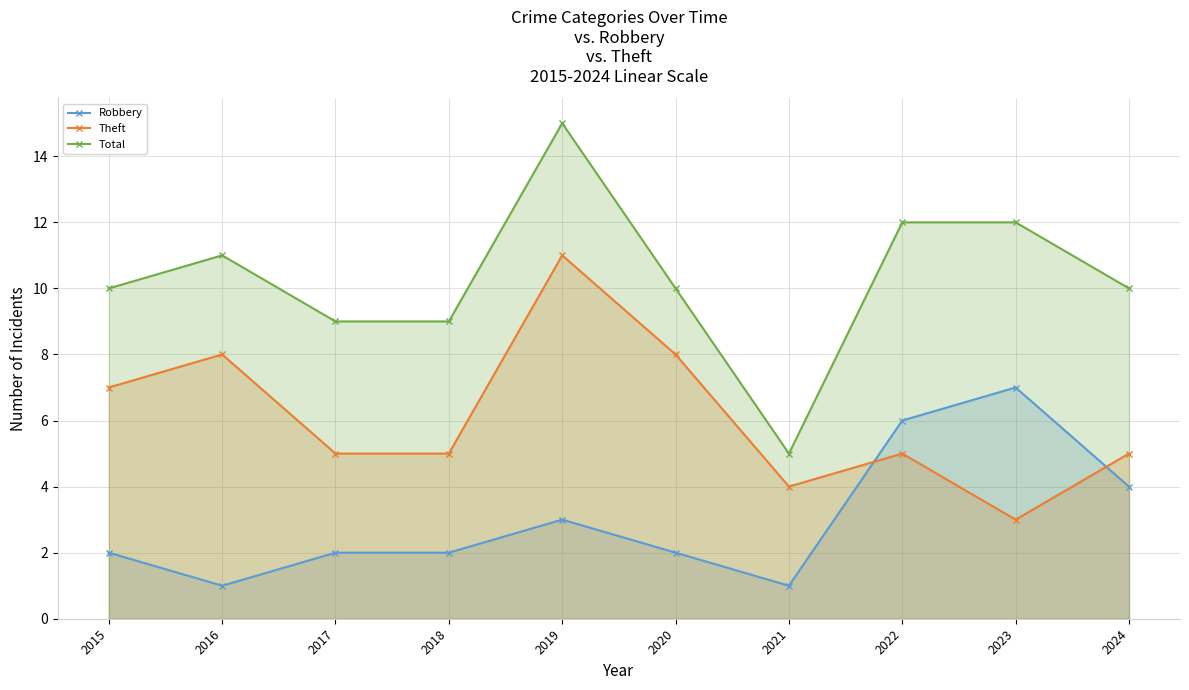

Reading left to right, what are all the values shown in this chart?

Robbery: 2015=2	2016=1	2017=2	2018=2	2019=3	2020=2	2021=1	2022=6	2023=7	2024=4
Theft: 2015=7	2016=8	2017=5	2018=5	2019=11	2020=8	2021=4	2022=5	2023=3	2024=5
Total: 2015=10	2016=11	2017=9	2018=9	2019=15	2020=10	2021=5	2022=12	2023=12	2024=10